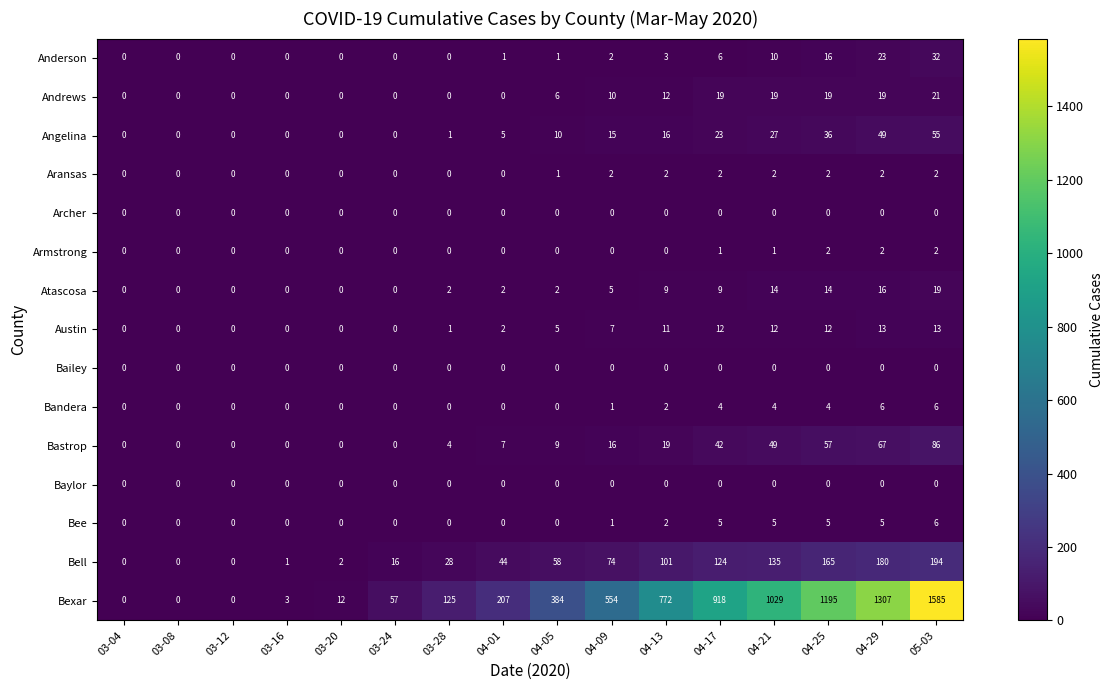

What is the total value across all series at 03-24?

73